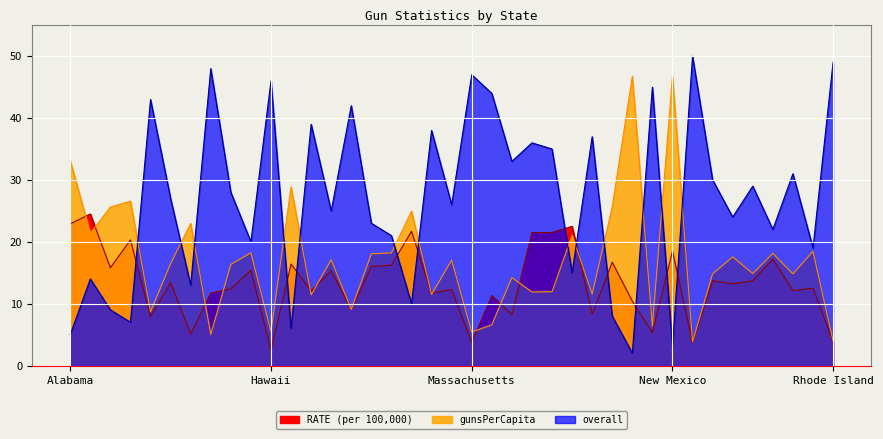

Where is the first local maximum for overall?

Alaska